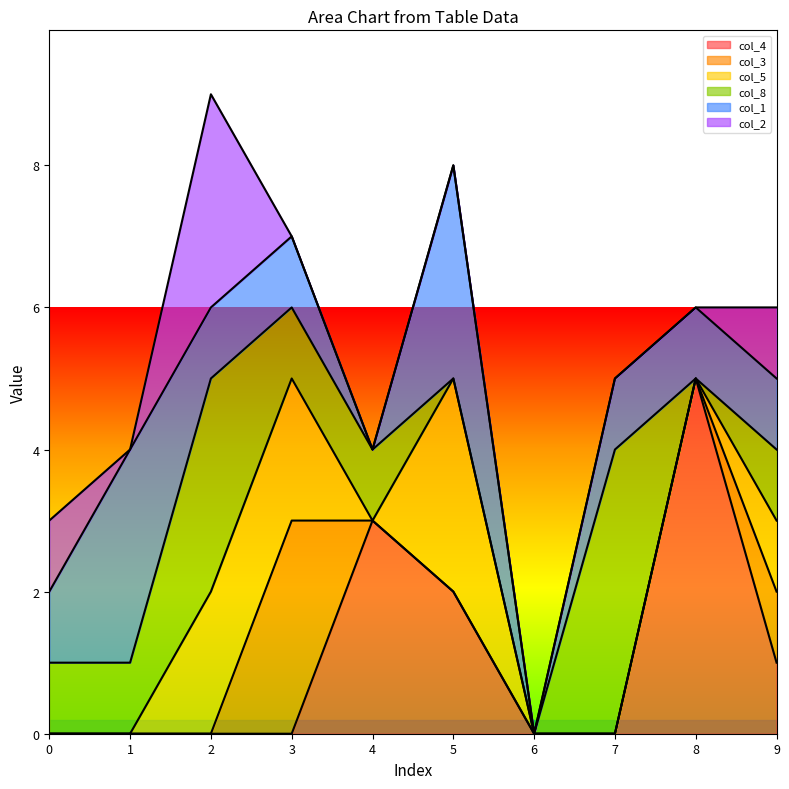

How many lines are shown in the chart?

6